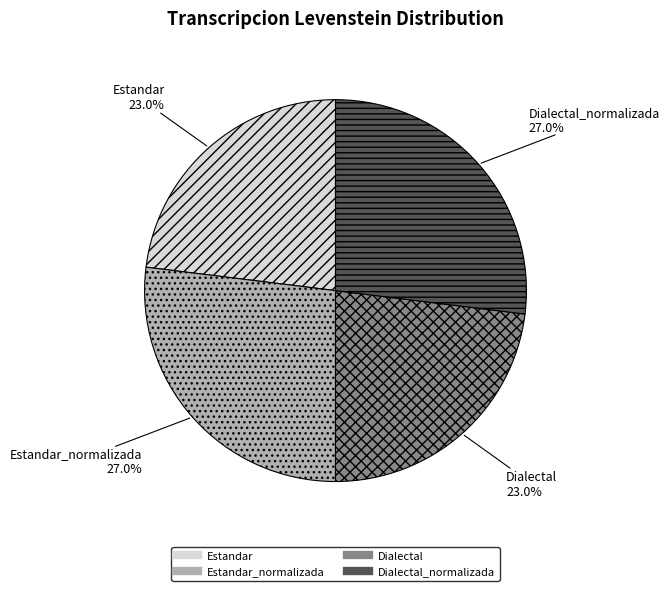

Does any single category account for the majority?

No